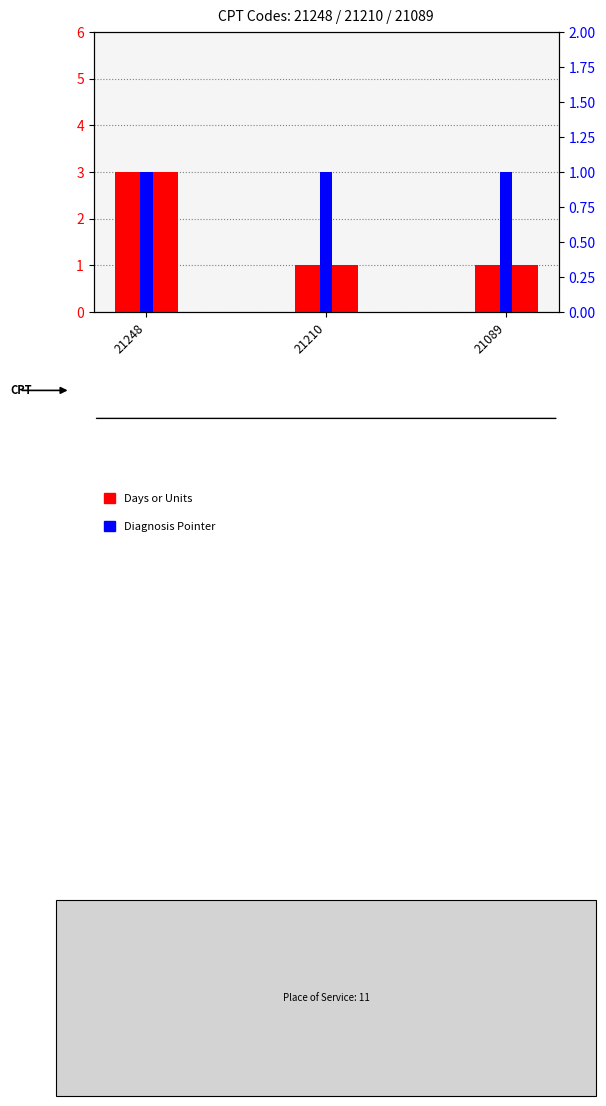

Reading left to right, extract all data points from this chart.

Days or Units: 21248=3	21210=1	21089=1
Diagnosis Pointer: 21248=1	21210=1	21089=1